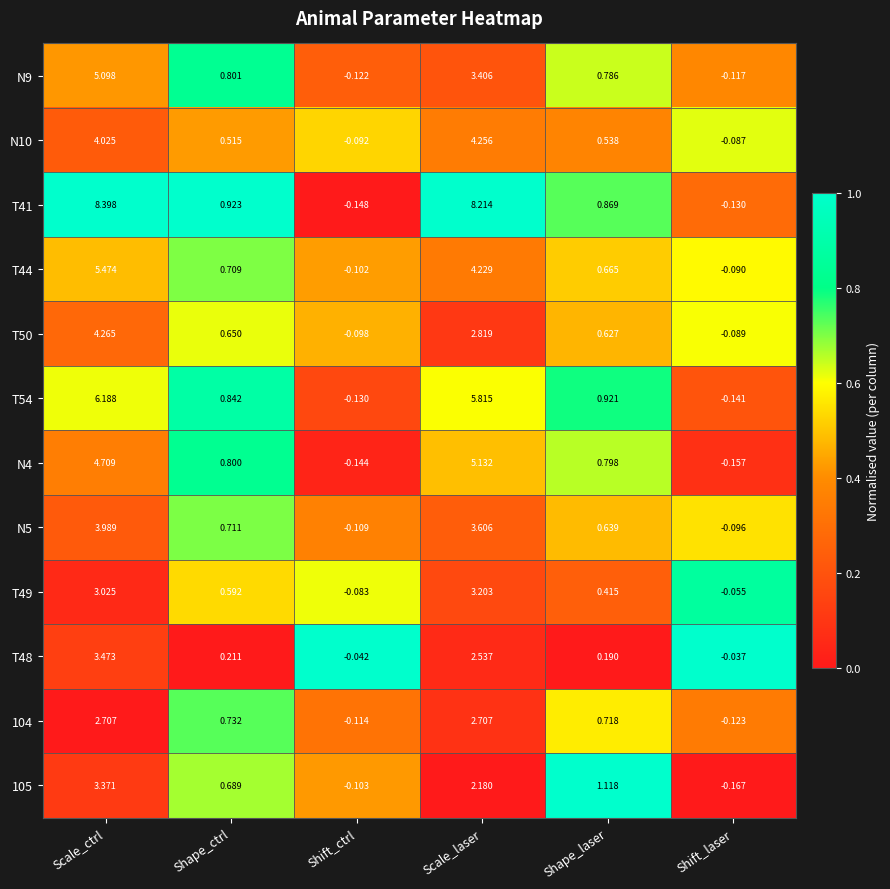

Is the value of T50 at Scale_laser greater than the value of N4 at Scale_laser?

No